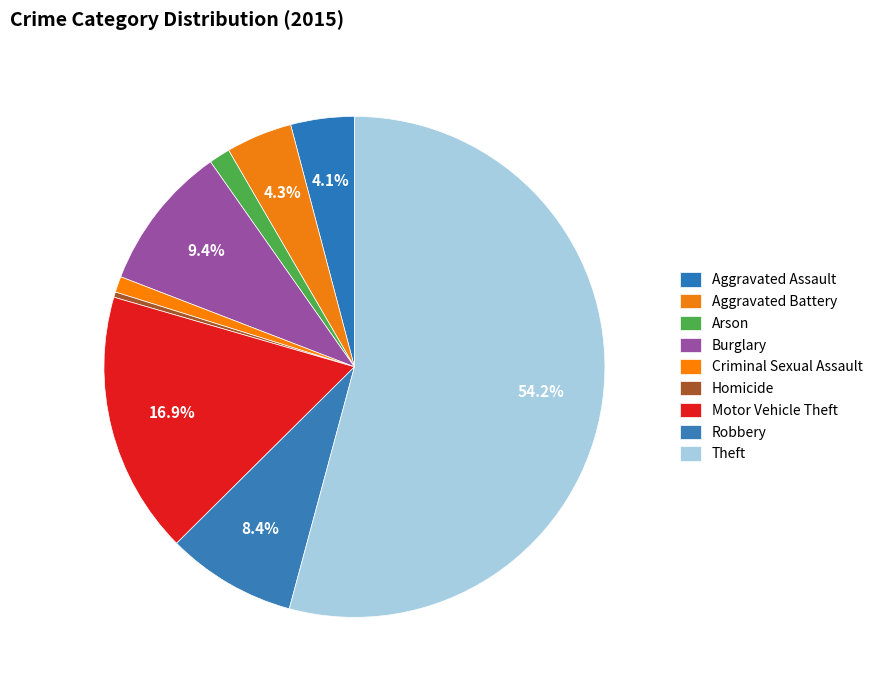

Is it true that Homicide is 14% of the pie?

False